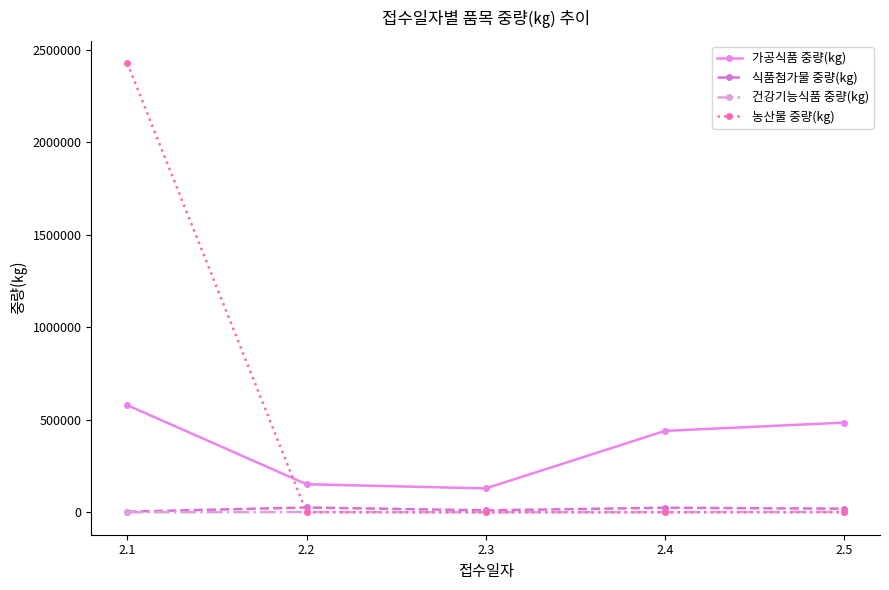

True or false: 농산물 중량(kg) and 가공식품 중량(kg) intersect in this chart.

True